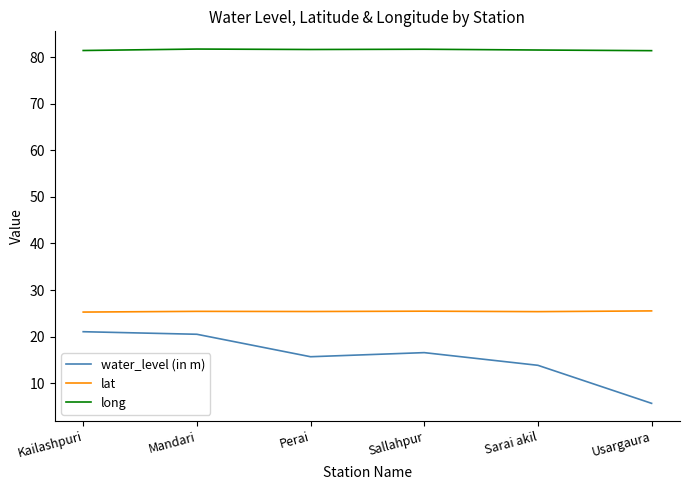

What is the spread (max minus min) of values at Perai?

65.9